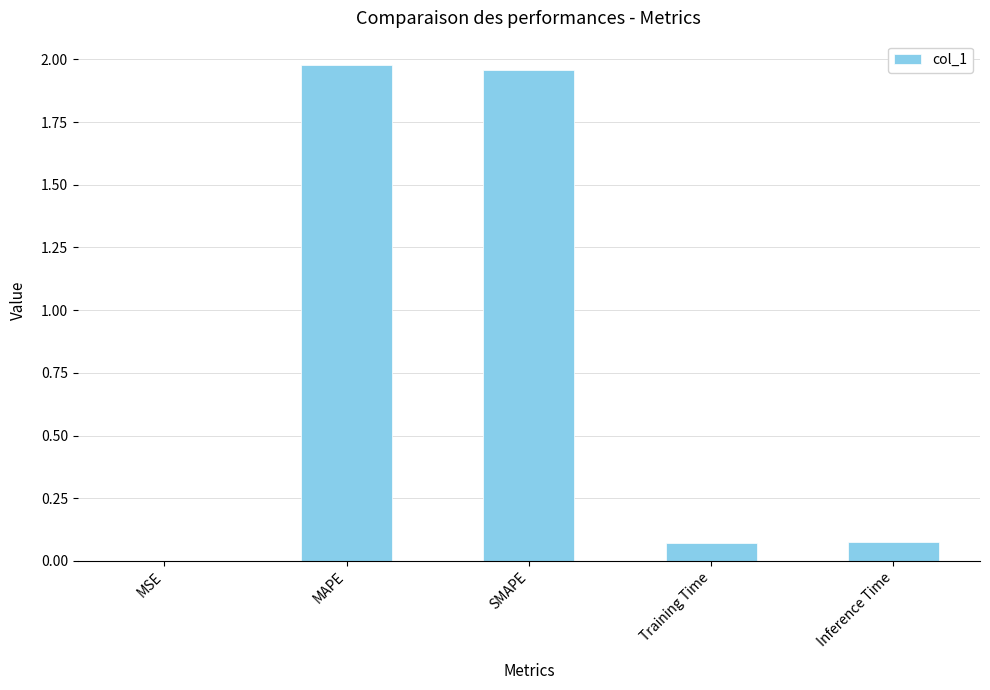

Between Inference Time and MSE, which is larger?

Inference Time